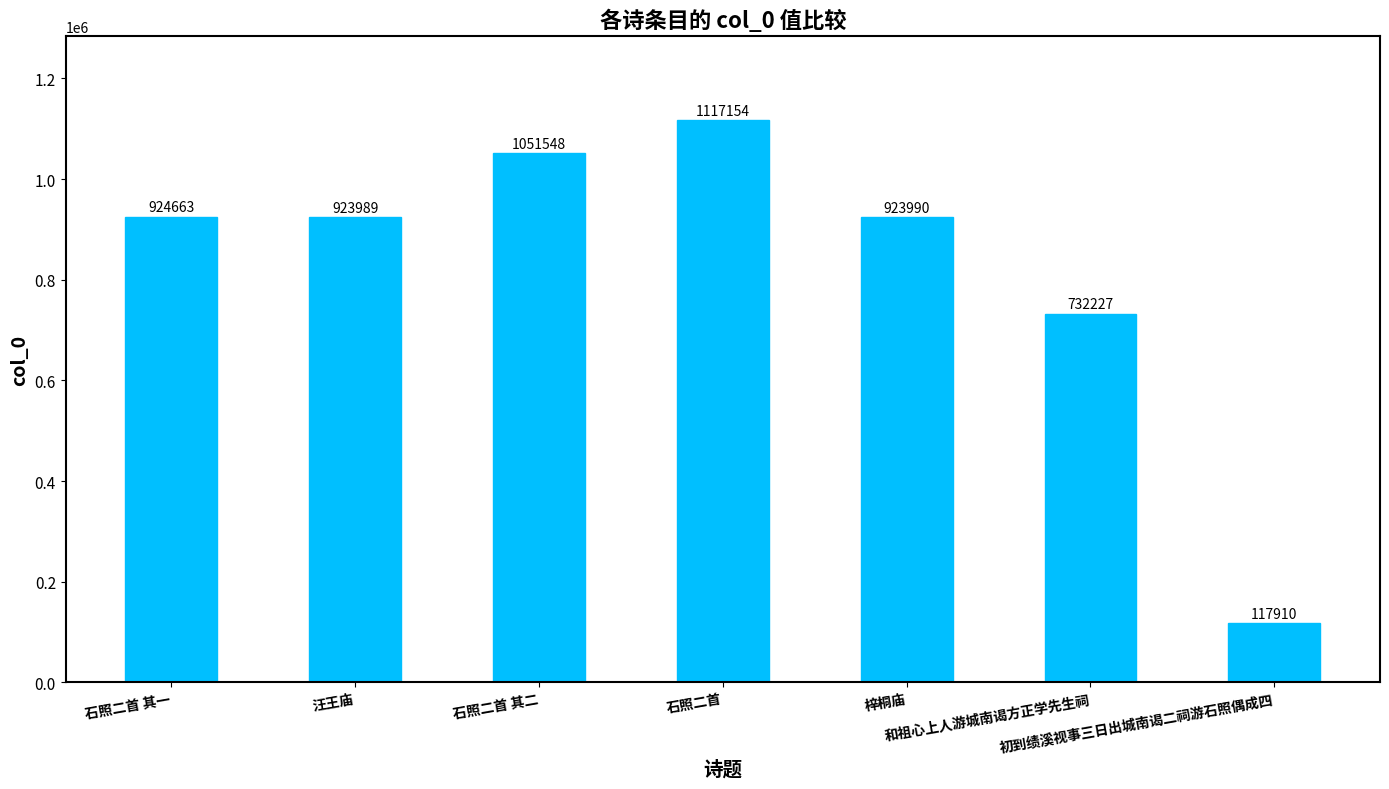

The chart shows a value of 1051548 at 石照二首 其二. True or false?

True